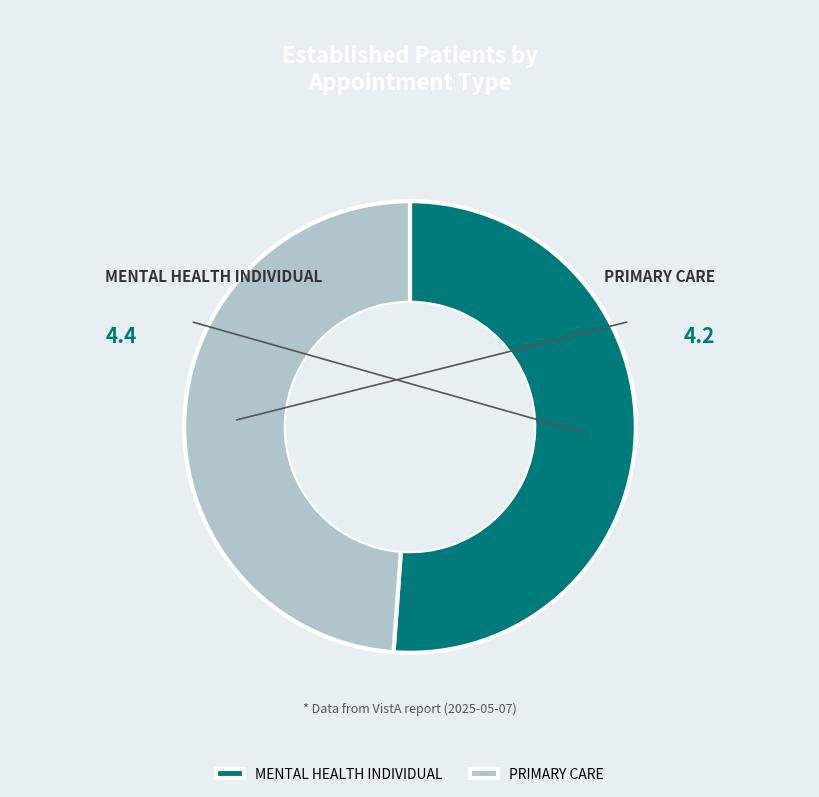

What is the majority slice?

MENTAL HEALTH INDIVIDUAL